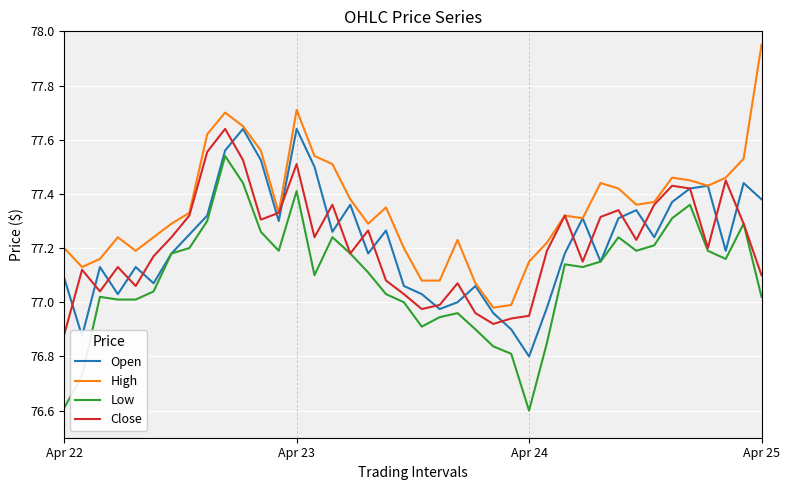

True or false: Low and High cross at least once.

False